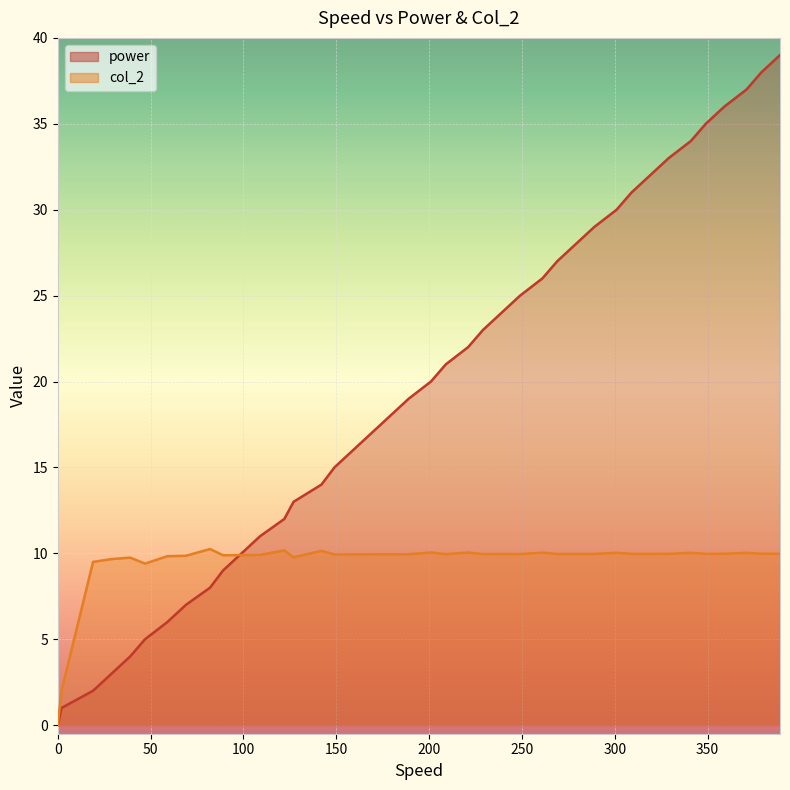

How many categories are shown in the chart?

40